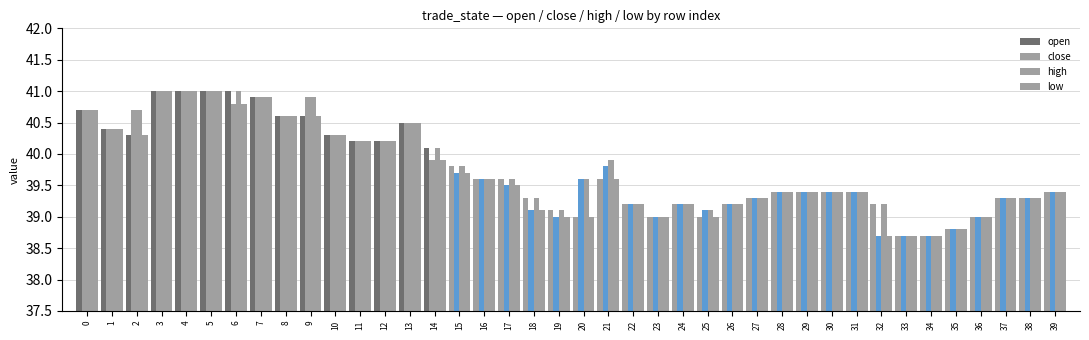

Are the bars grouped side by side (vs. stacked)?

Yes